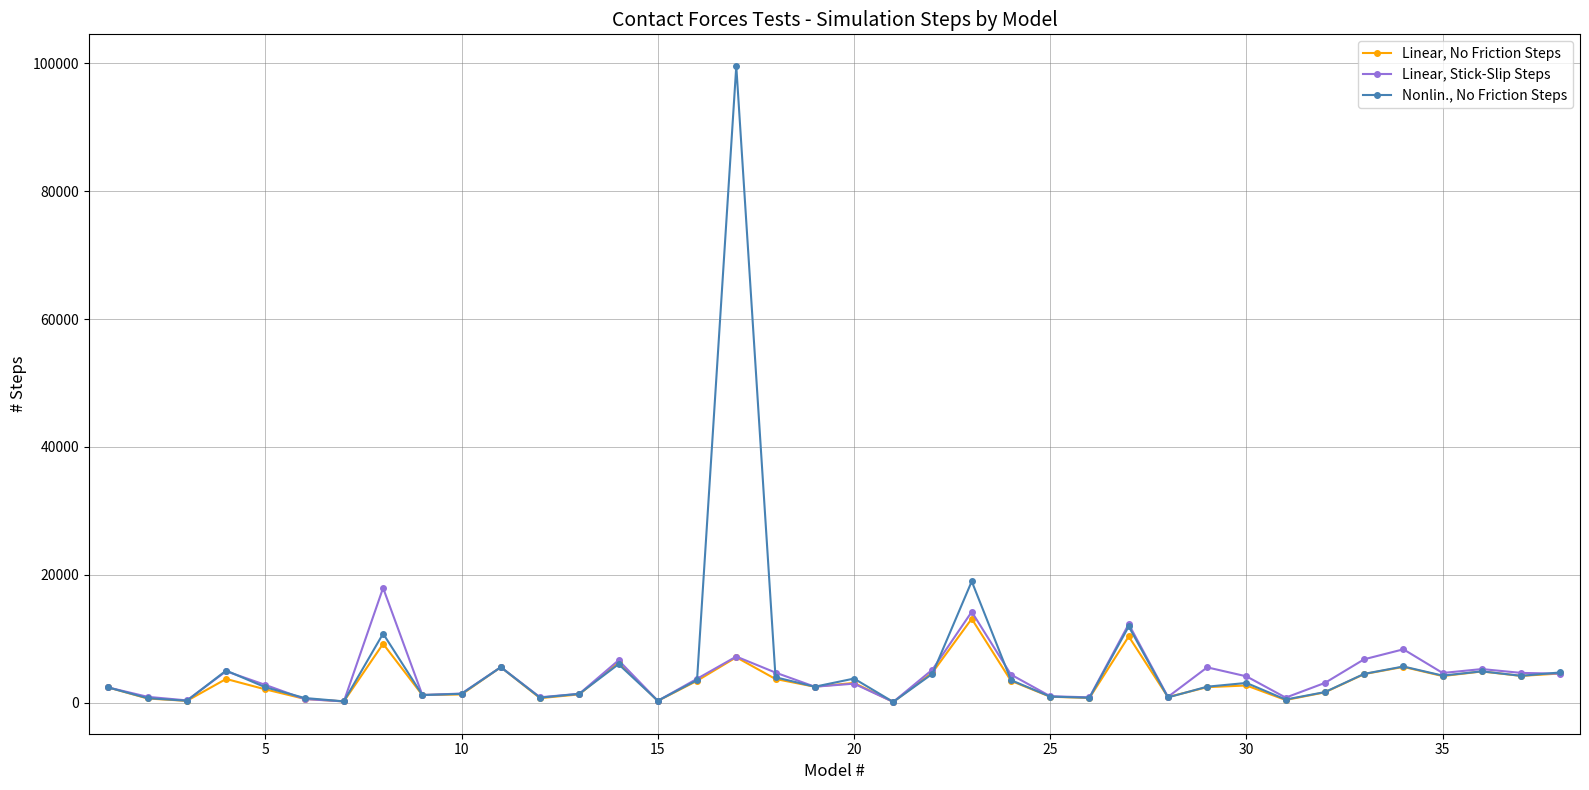

List the series in order of their peak value, lowest first.

Linear, No Friction Steps, Linear, Stick-Slip Steps, Nonlin., No Friction Steps